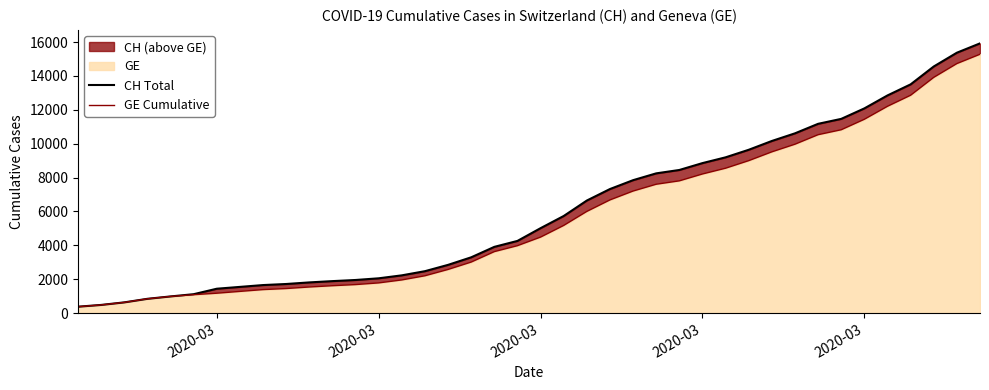

What is the difference between the second highest and second lowest values in the GE Cumulative series?

14254